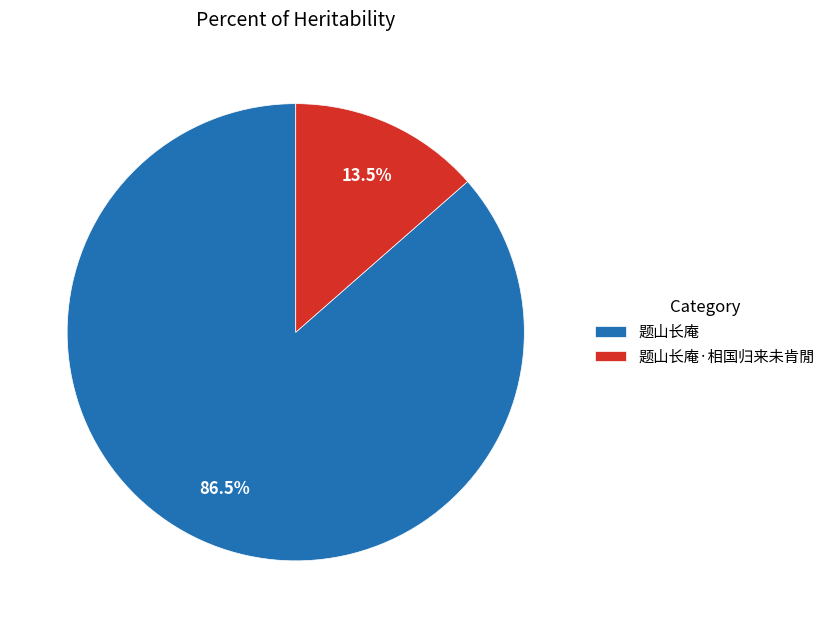

Is there any slice that represents more than half of the pie?

Yes